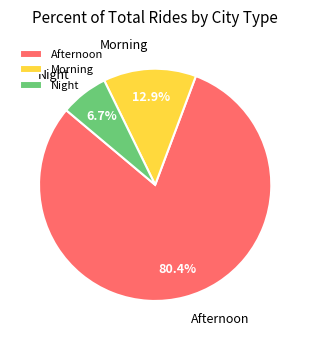

Count the number of slices in the pie.

3